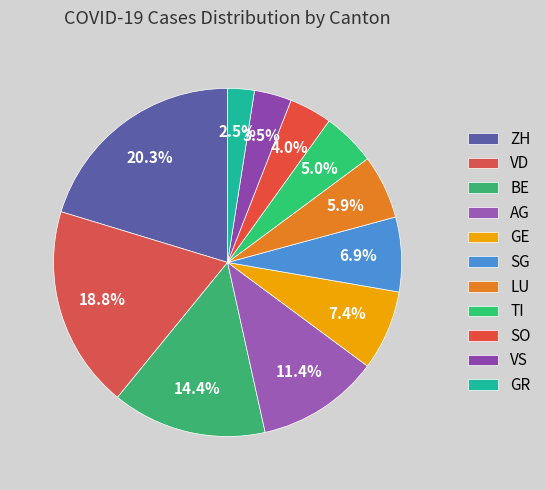

To the nearest percent, what is the average slice percentage?

9%